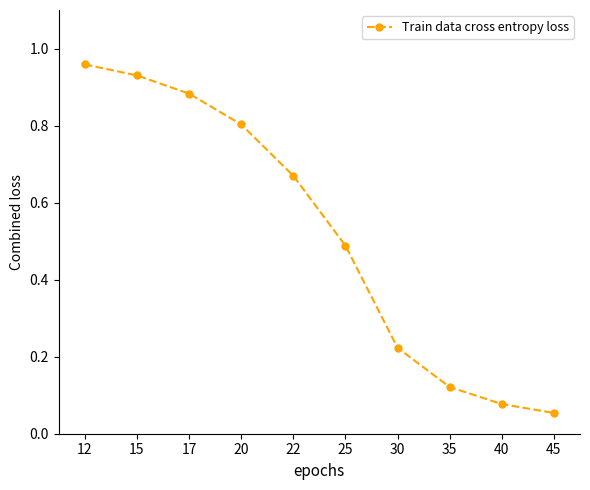

True or false: the data shows 0.4 at 22.

False